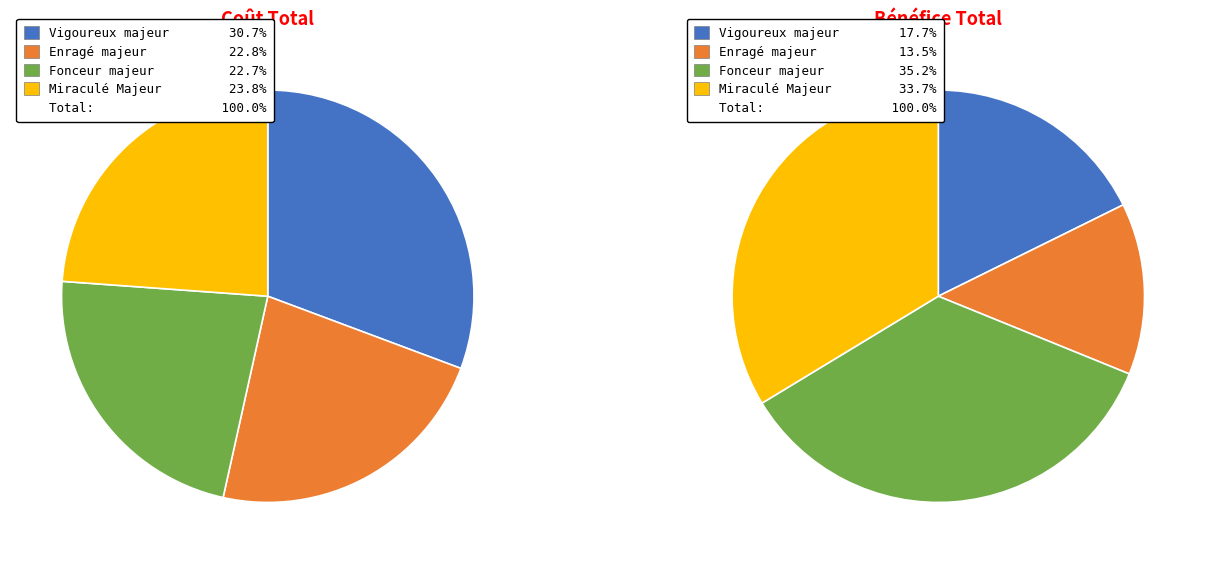

What percentage is the Fonceur majeur slice, to the nearest percent?

23%